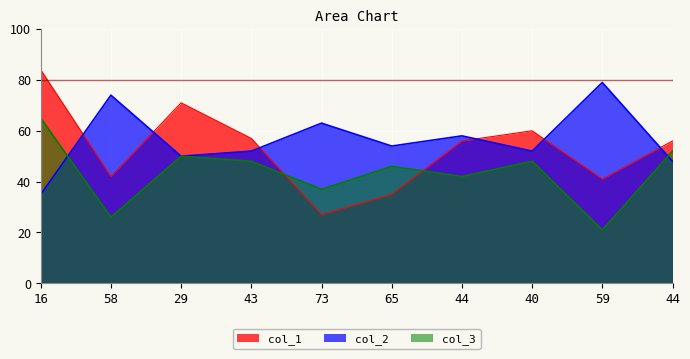

At which label does col_3 first exceed 48?

16